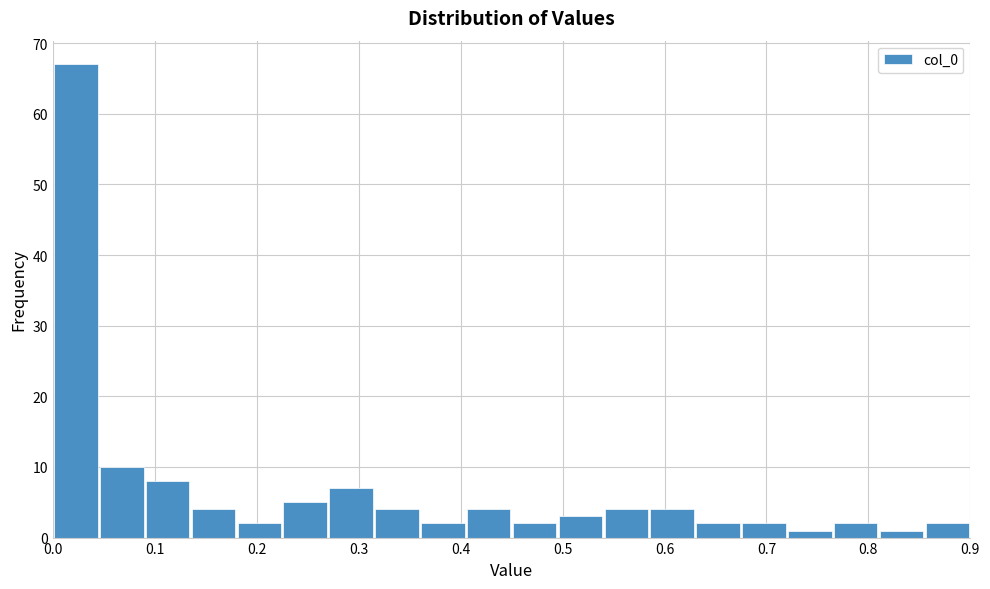

How tall is the bar that spans 0.090 to 0.135 on the x-axis? Neither the bar edges nor the heights are printed on the chart, so give them approximately, as read against the axes.

8